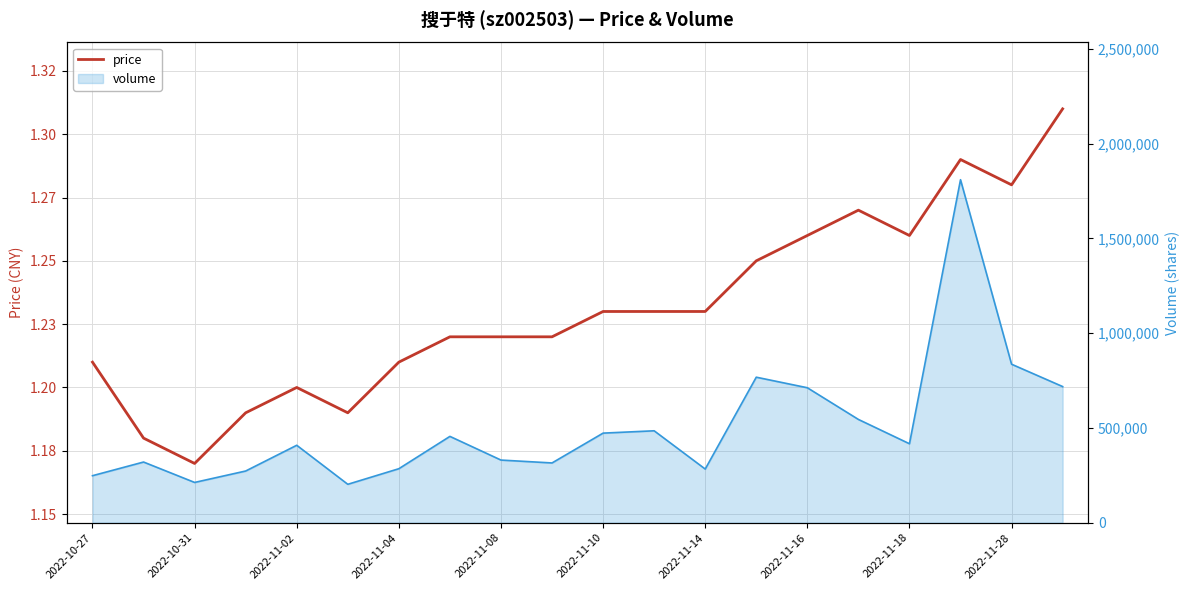

List the labels in order of value, largest first.

19, 17, 18, 15, 14, 16, 13, 10, 11, 12, 2022-11-16, 2022-11-18, 2022-11-28, 2022-10-27, 2022-11-14, 2022-11-08, 2022-11-04, 2022-11-10, 2022-10-31, 2022-11-02